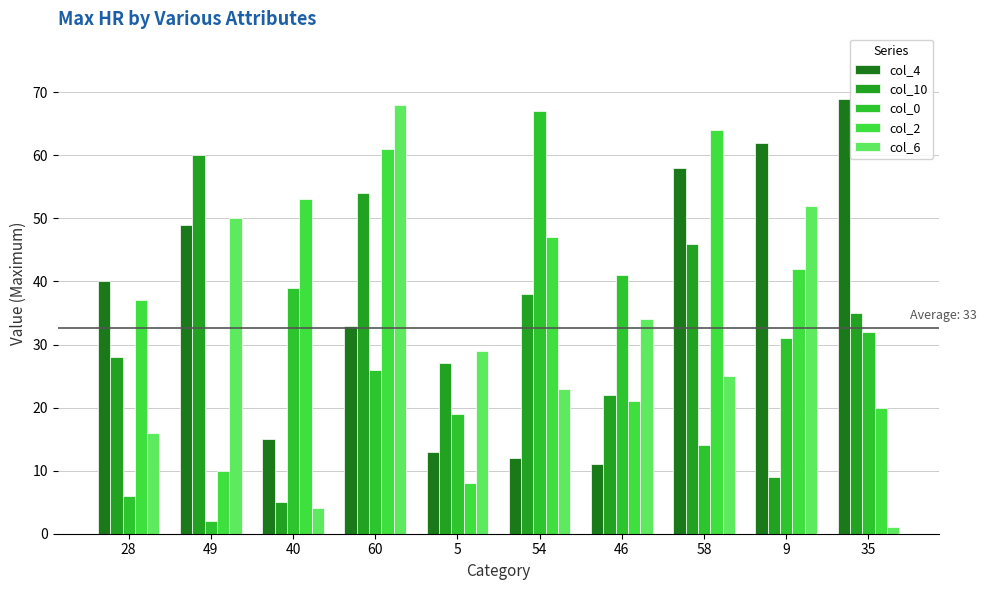

At which label is col_2 closest to 36?

28